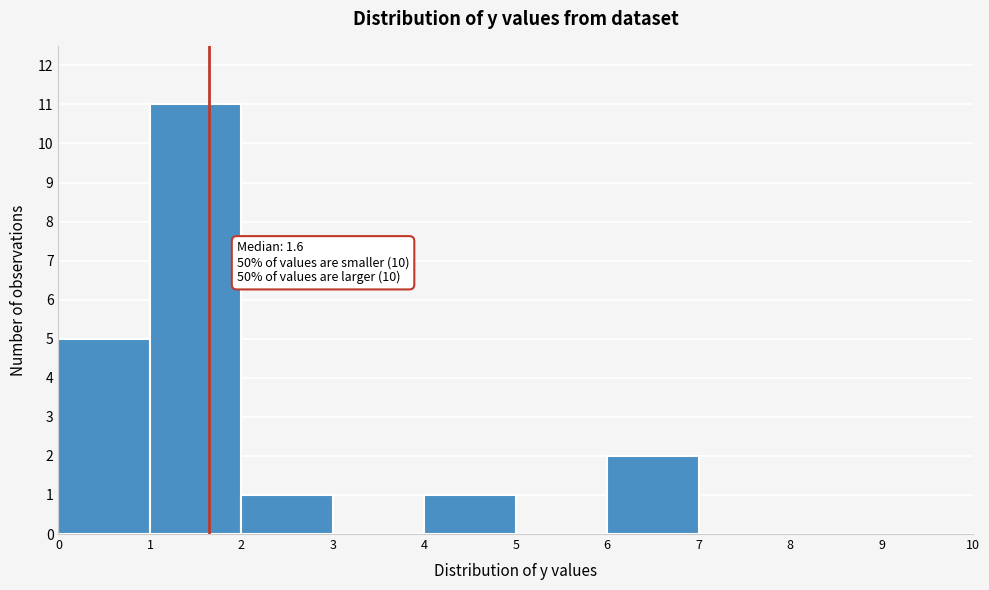

Which range on the x-axis has the tallest bar?

1 to 2